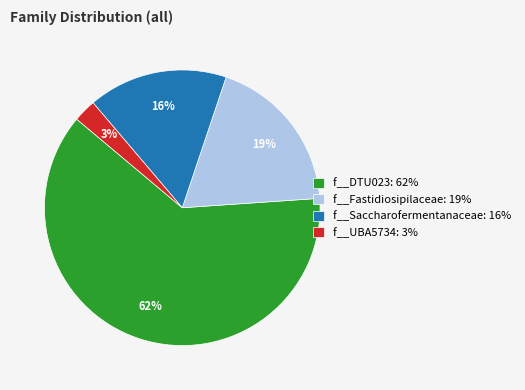

Count the number of slices in the pie.

4